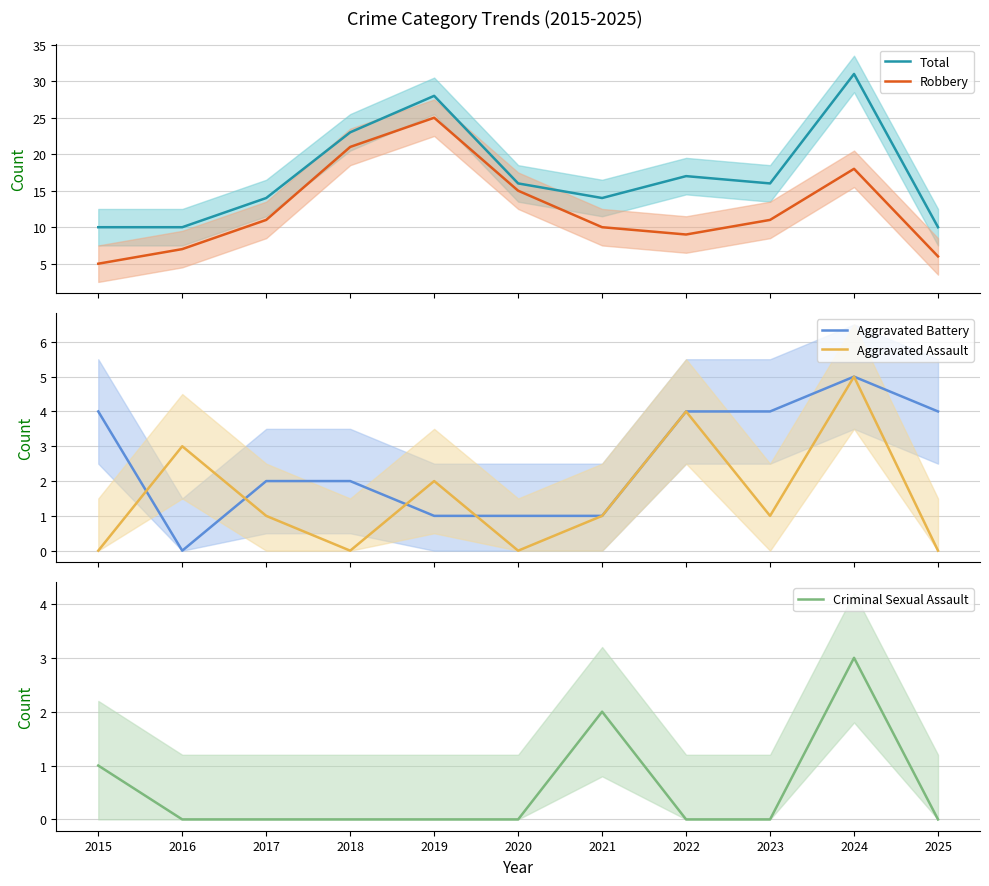

Which series has the widest spread of values?

Total